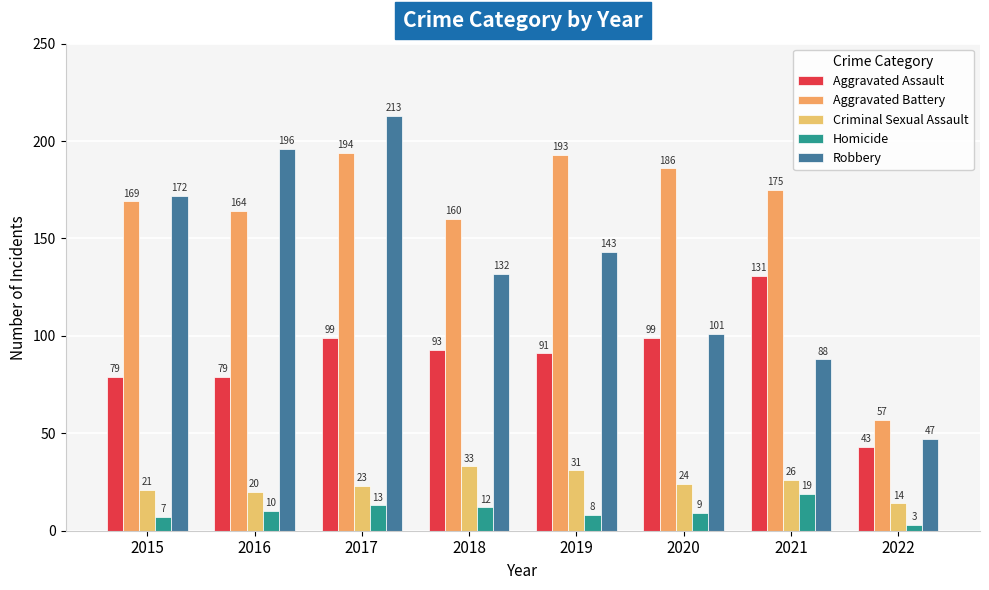

Reading left to right, list all the values displayed in this chart.

Aggravated Assault: 2015=79	2016=79	2017=99	2018=93	2019=91	2020=99	2021=131	2022=43
Aggravated Battery: 2015=169	2016=164	2017=194	2018=160	2019=193	2020=186	2021=175	2022=57
Criminal Sexual Assault: 2015=21	2016=20	2017=23	2018=33	2019=31	2020=24	2021=26	2022=14
Homicide: 2015=7	2016=10	2017=13	2018=12	2019=8	2020=9	2021=19	2022=3
Robbery: 2015=172	2016=196	2017=213	2018=132	2019=143	2020=101	2021=88	2022=47